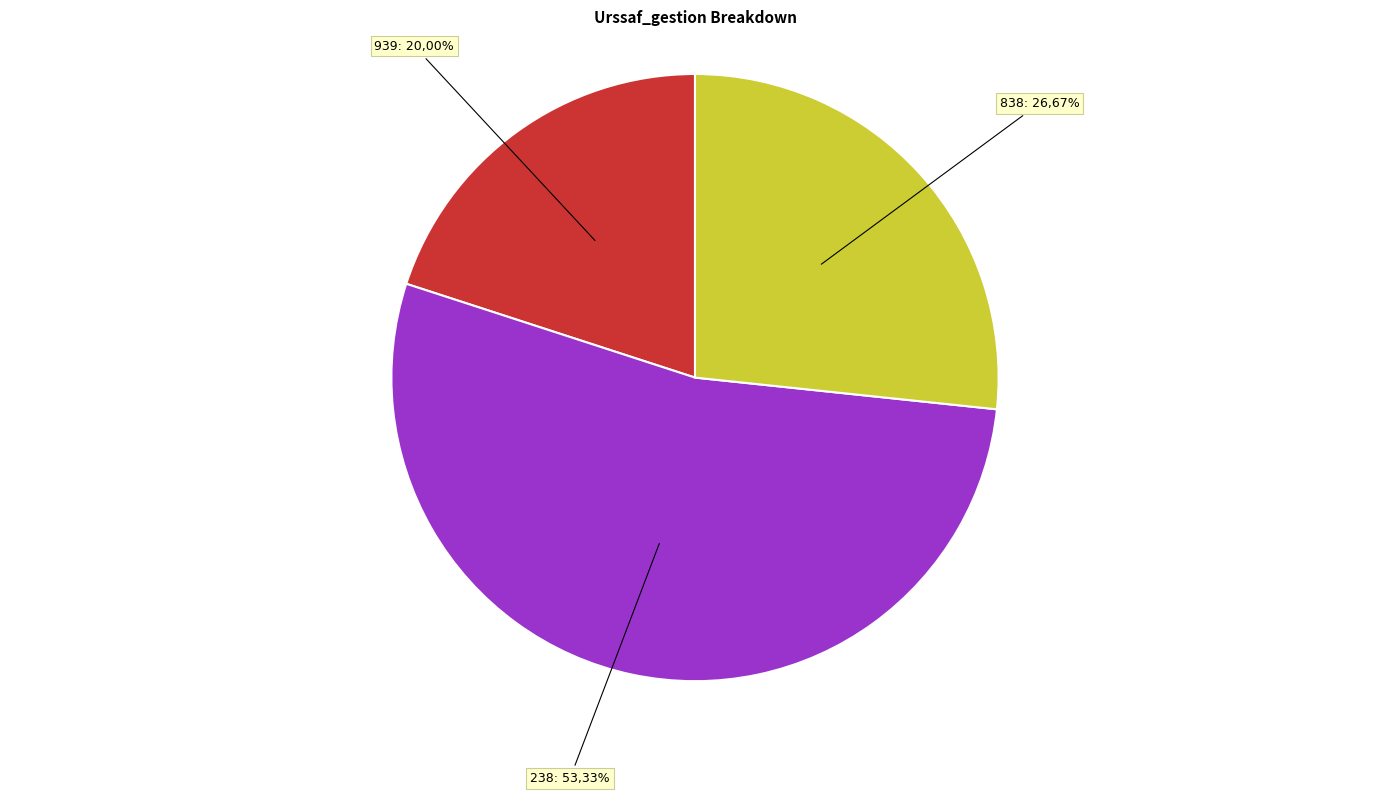

To the nearest percent, what is the combined percentage of 238 and 939?

73%